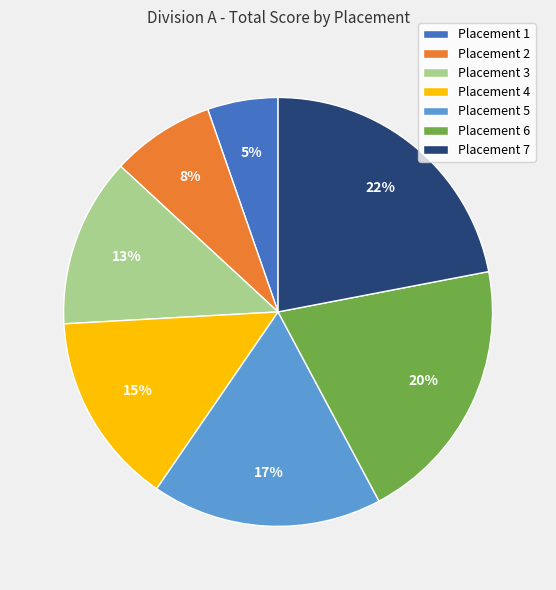

True or false: Placement 1 accounts for 1% of the total.

False